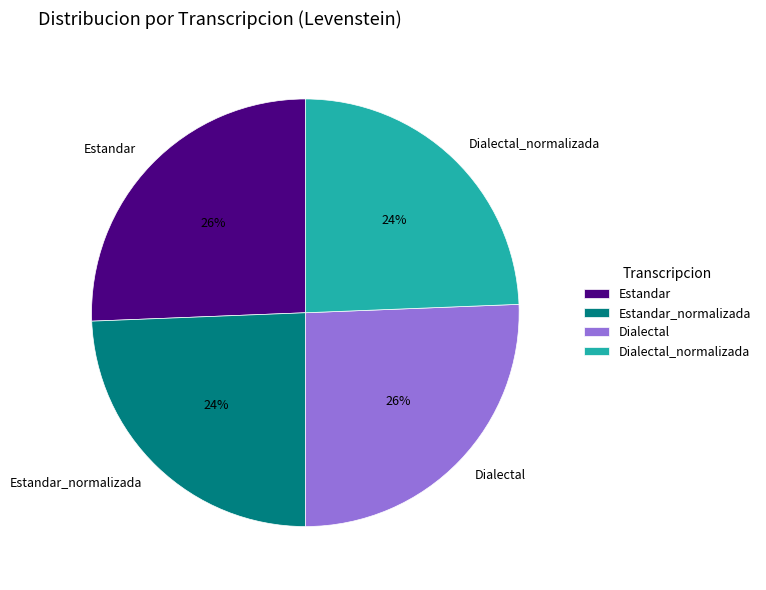

Is Dialectal the majority of the pie?

No